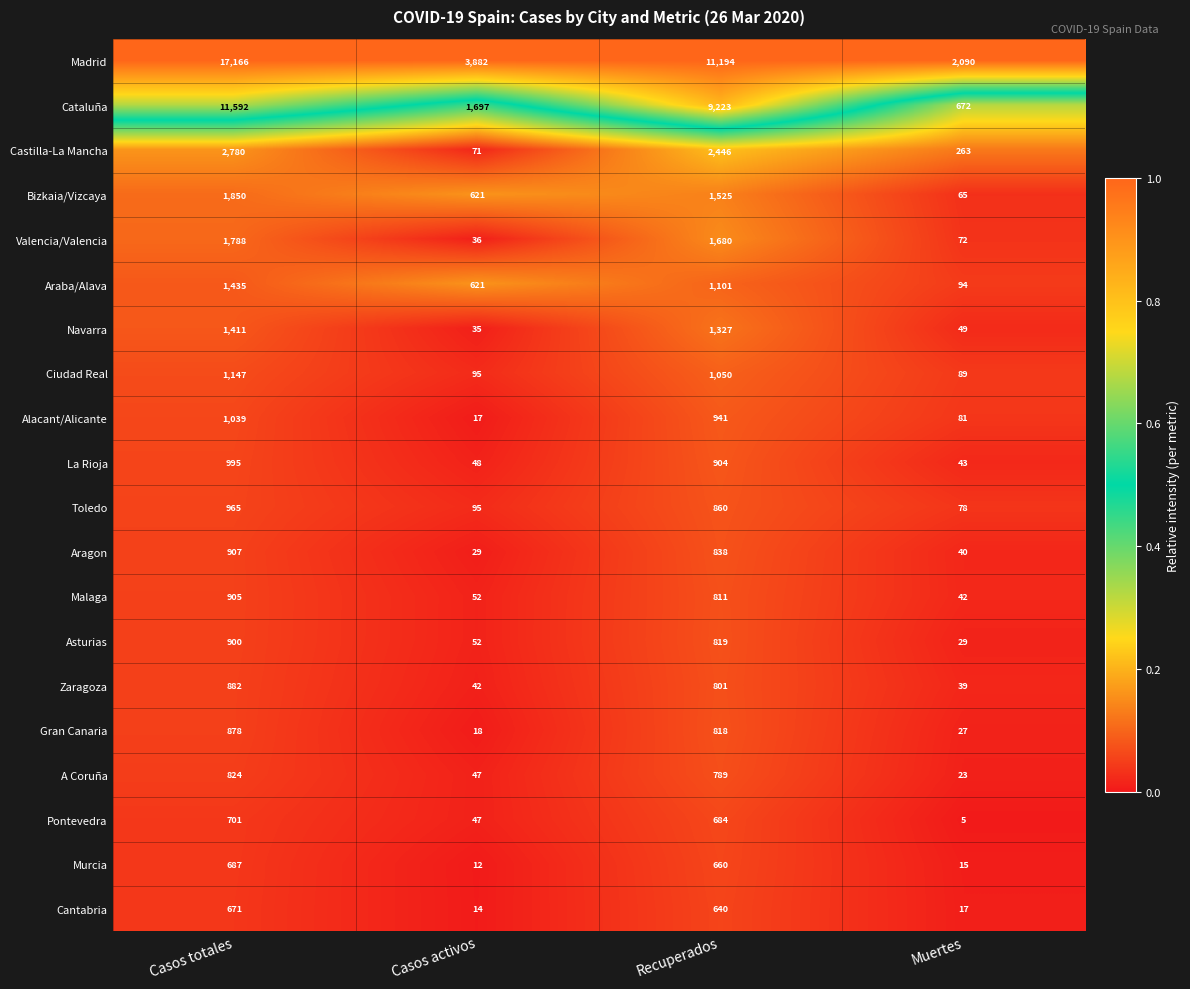

What is the difference between the Cataluña values at Casos activos and Casos totales?

9895